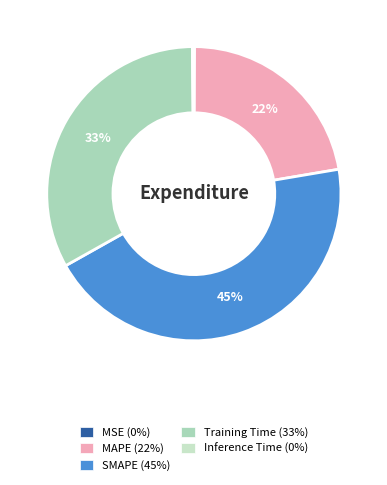

Which has a higher value, MSE or Inference Time?

Inference Time